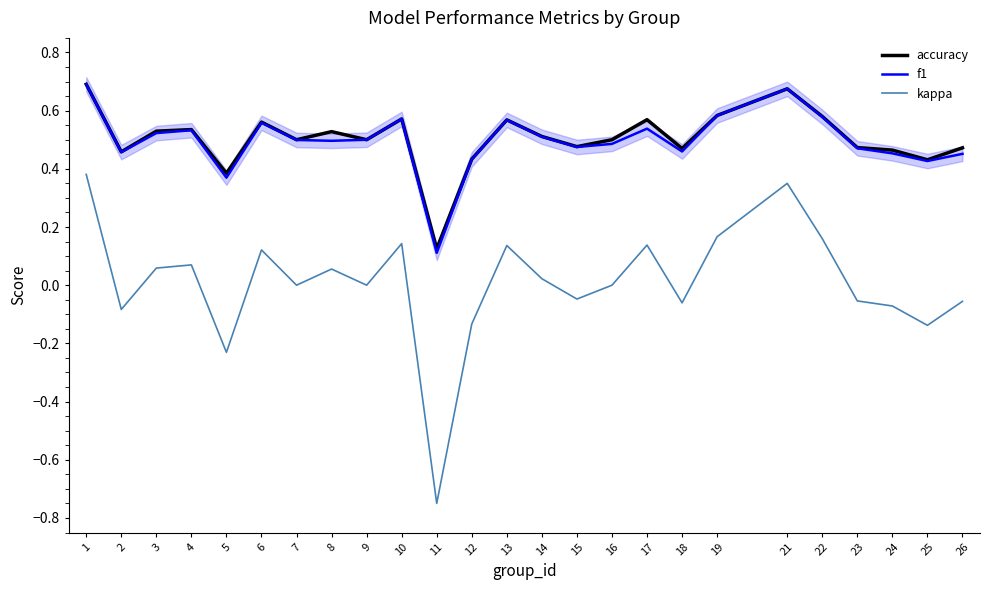

Does the chart have visible grid lines?

No